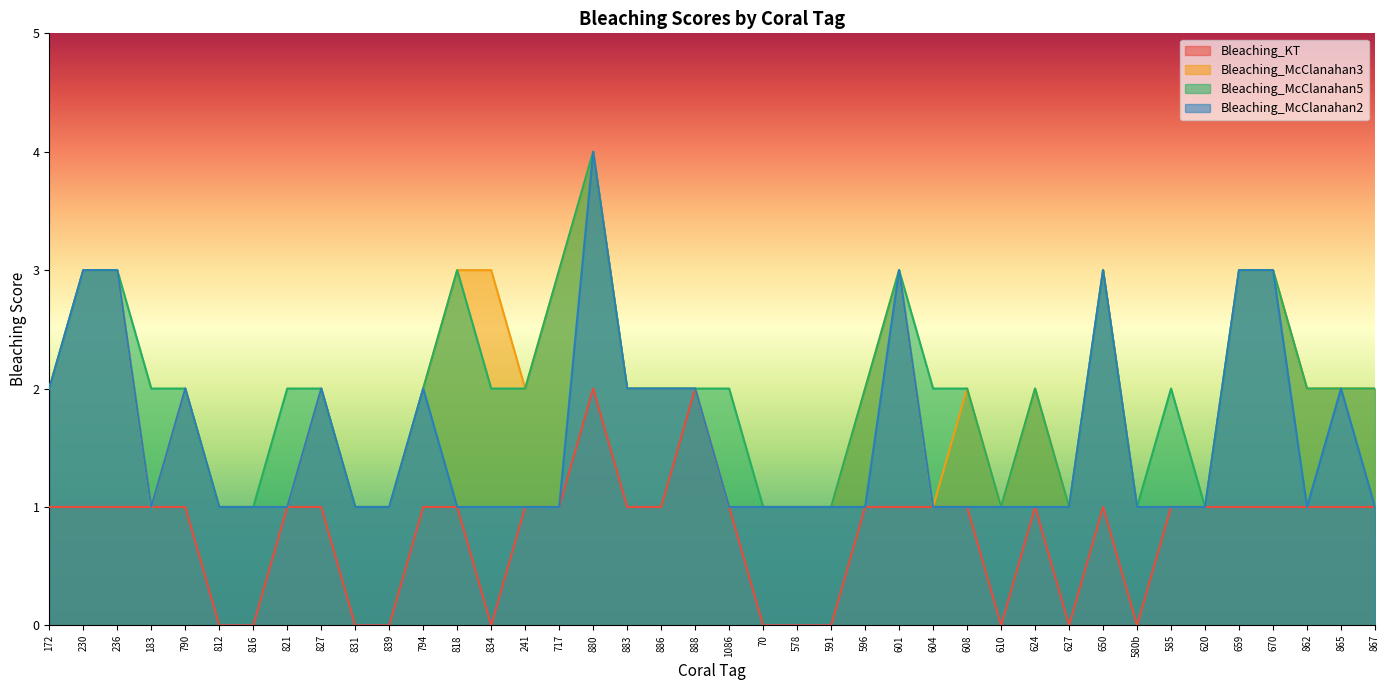

Reading left to right, what are all the values shown in this chart?

Bleaching_KT: 1	1	1	1	1	0	0	1	1	0	0	1	1	0	1	1	2	1	1	2	1	0	0	0	1	1	1	1	0	1	0	1	0	1	1	1	1	1	1	1
Bleaching_McClanahan3: 2	3	3	1	2	1	1	1	2	1	1	2	3	3	2	3	4	2	2	2	1	1	1	1	2	3	1	2	1	2	1	3	1	1	1	3	3	2	2	2
Bleaching_McClanahan5: 2	3	3	2	2	1	1	2	2	1	1	2	3	2	2	3	4	2	2	2	2	1	1	1	2	3	2	2	1	2	1	3	1	2	1	3	3	2	2	2
Bleaching_McClanahan2: 2	3	3	1	2	1	1	1	2	1	1	2	1	1	1	1	4	2	2	2	1	1	1	1	1	3	1	1	1	1	1	3	1	1	1	3	3	1	2	1